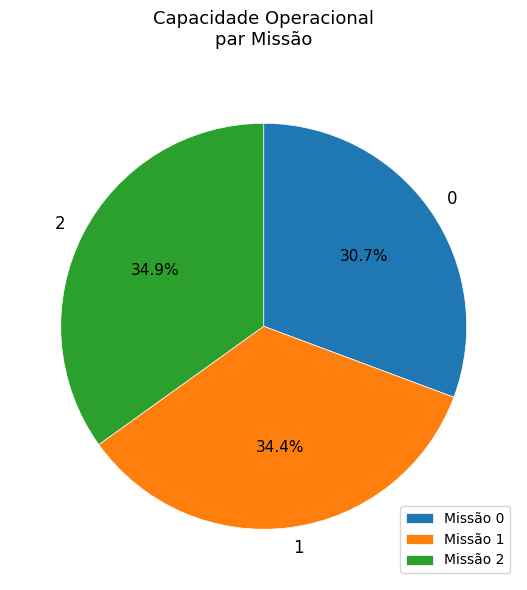

Is Missão 0 the majority of the pie?

No